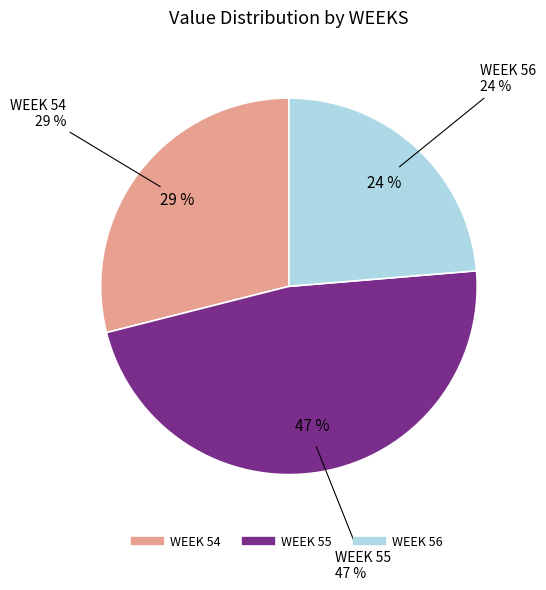

To the nearest percent, what portion does 55 represent?

47%